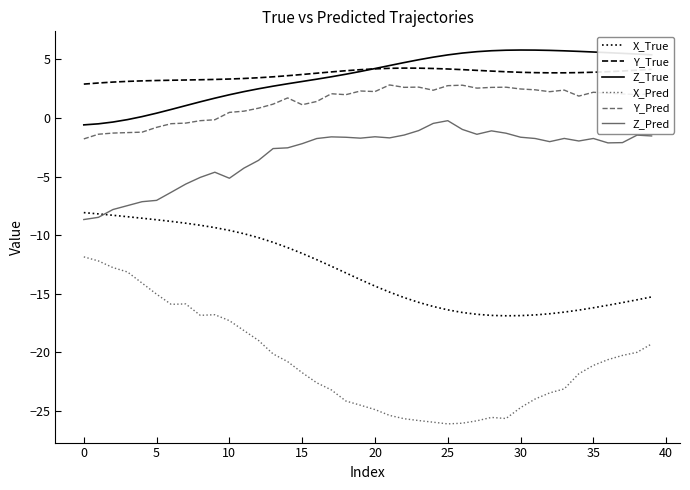

What are all the series names shown in the legend?

X_True, Y_True, Z_True, X_Pred, Y_Pred, Z_Pred